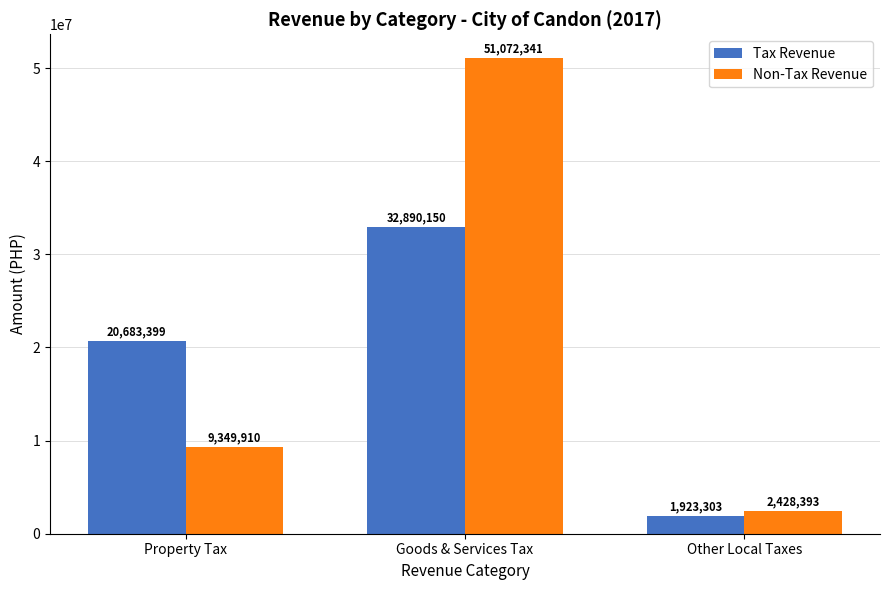

What is the label of the 1st bar from the left?

Property Tax